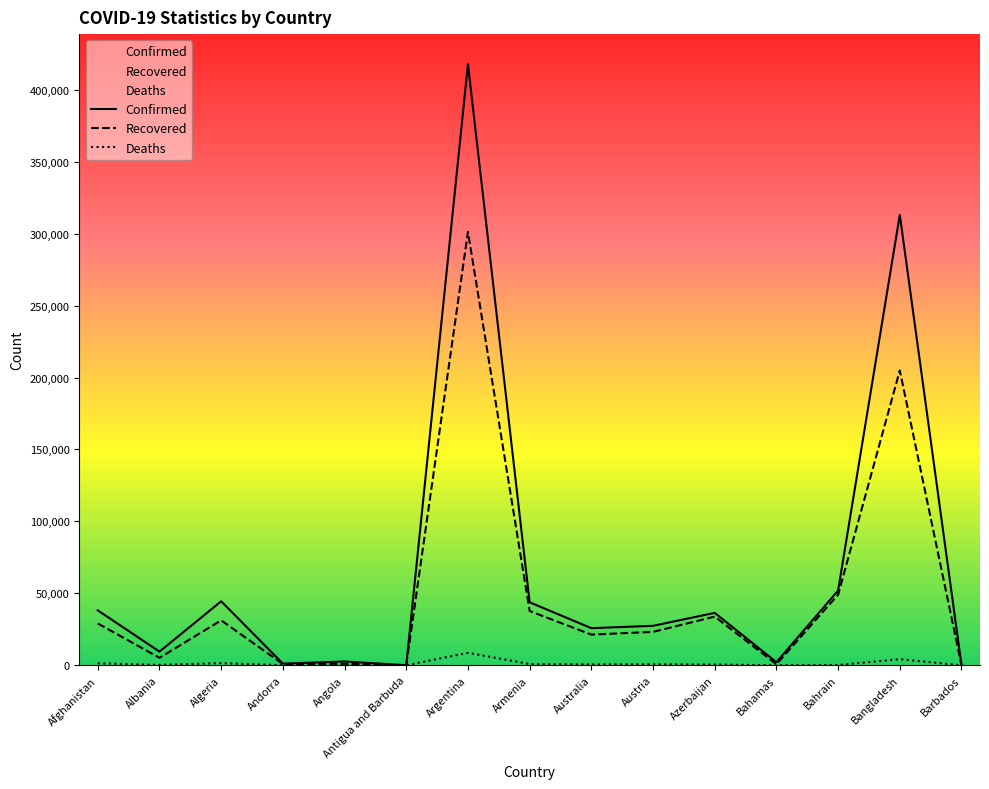

List the series in order of their overall mean, highest first.

Confirmed, Recovered, Deaths